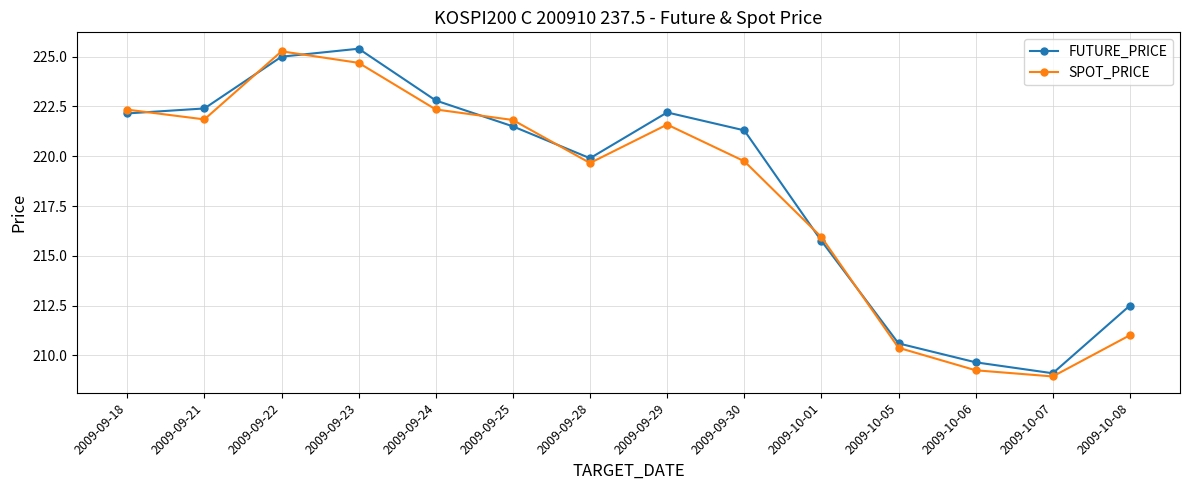

List the series in order of their overall mean, highest first.

FUTURE_PRICE, SPOT_PRICE